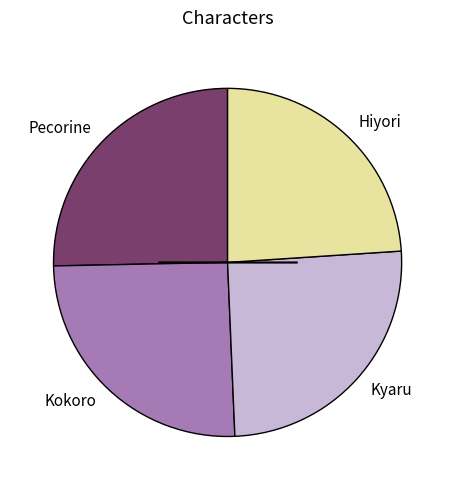

True or false: Kokoro accounts for 25% of the total.

True